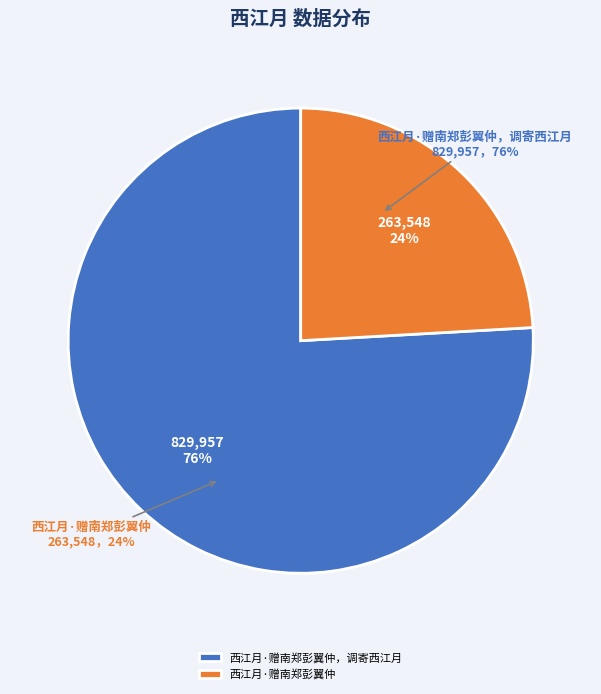

Between 西江月·赠南郑彭翼仲 and 西江月·赠南郑彭翼仲，调寄西江月, which is larger?

西江月·赠南郑彭翼仲，调寄西江月